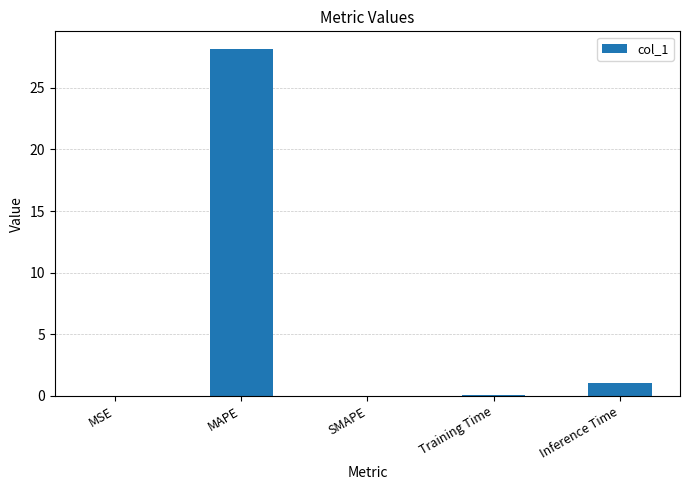

Where is the data nearest to the value 14?

Inference Time